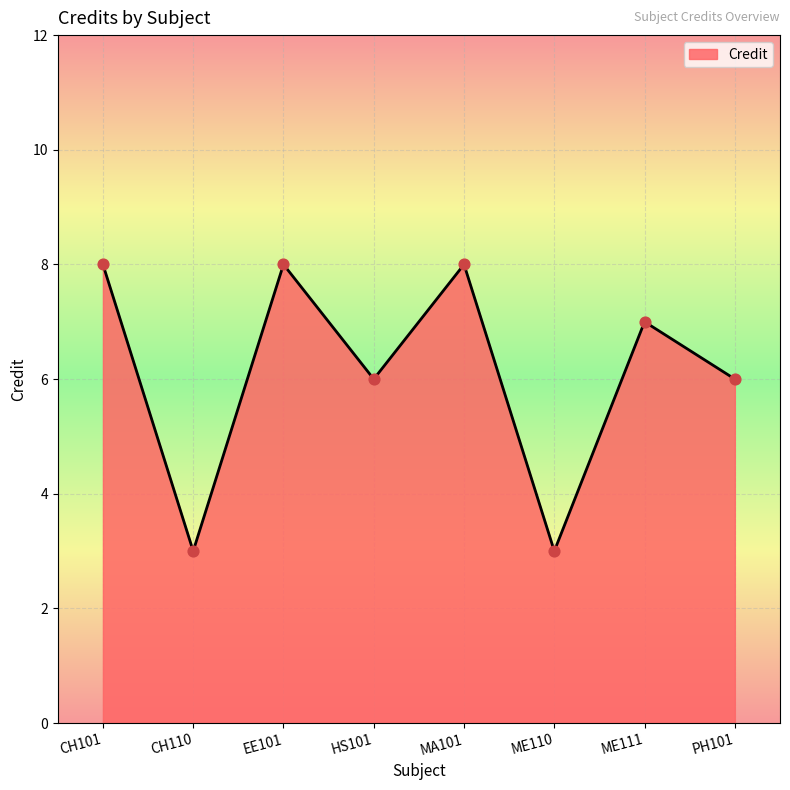

What is the change in value from CH101 to PH101?

-2